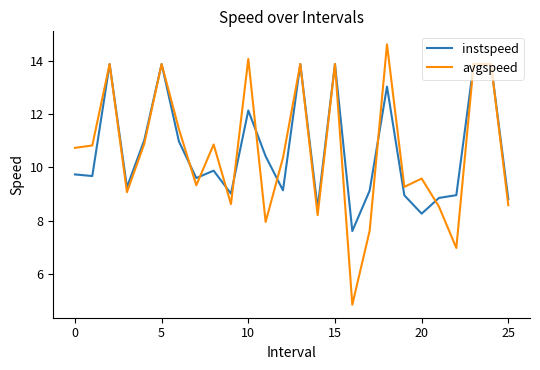

List the series in order of their peak value, highest first.

avgspeed, instspeed